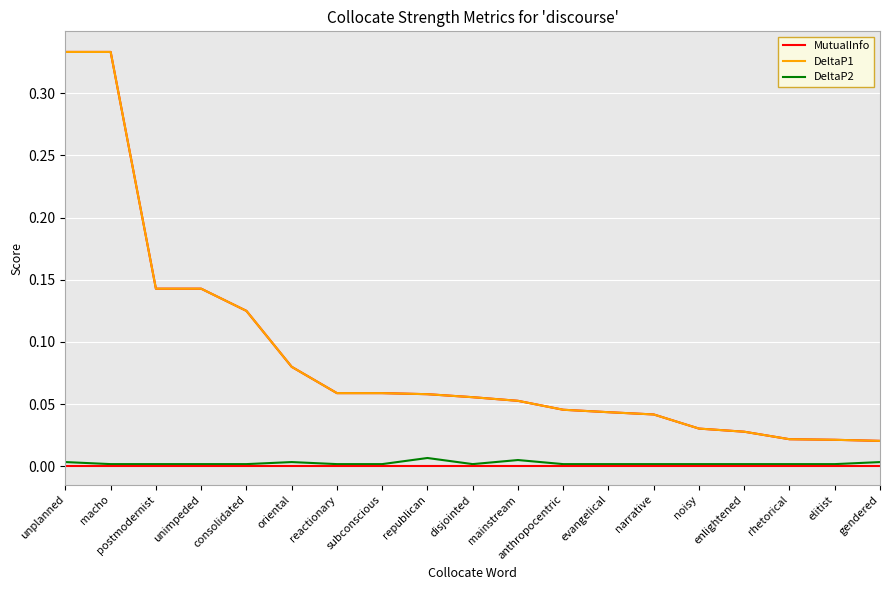

Does the chart have visible grid lines?

Yes